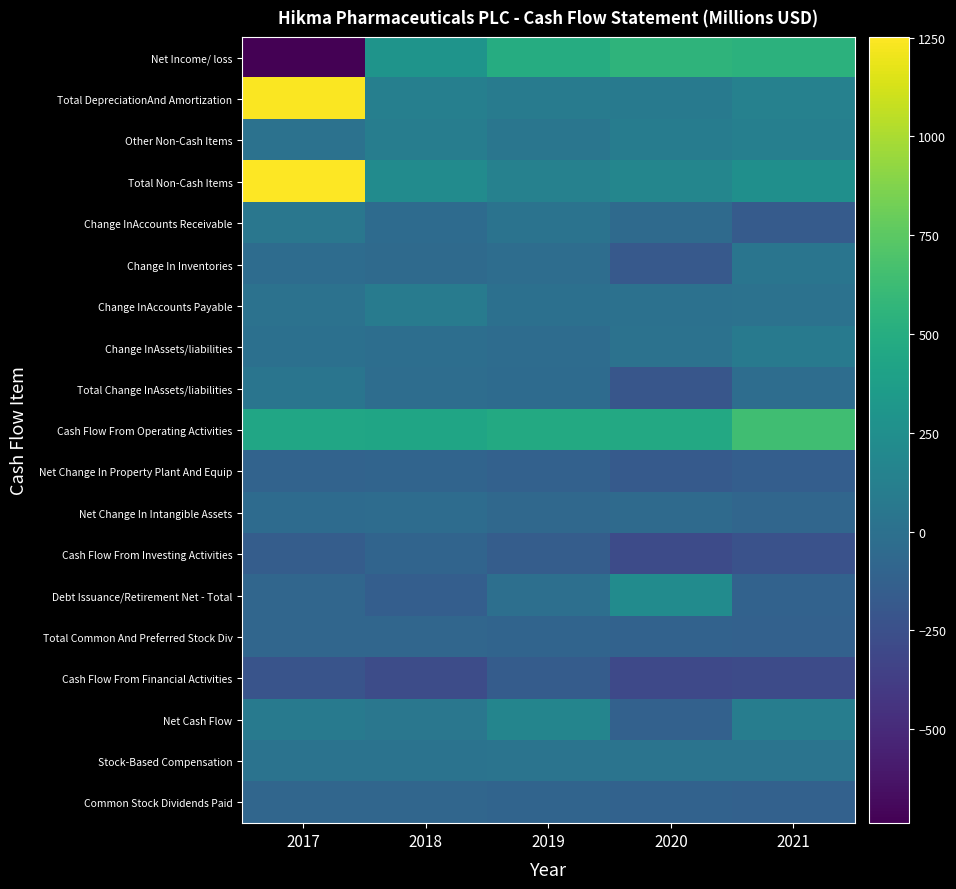

At which category is the sum across all series the highest?

2017